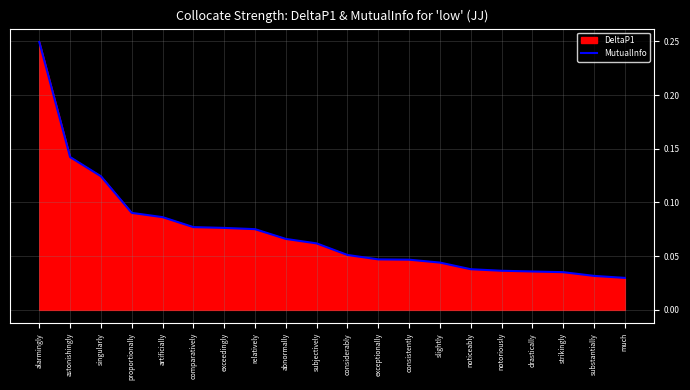

Is it true that the value at noticeably is 0.0?

False